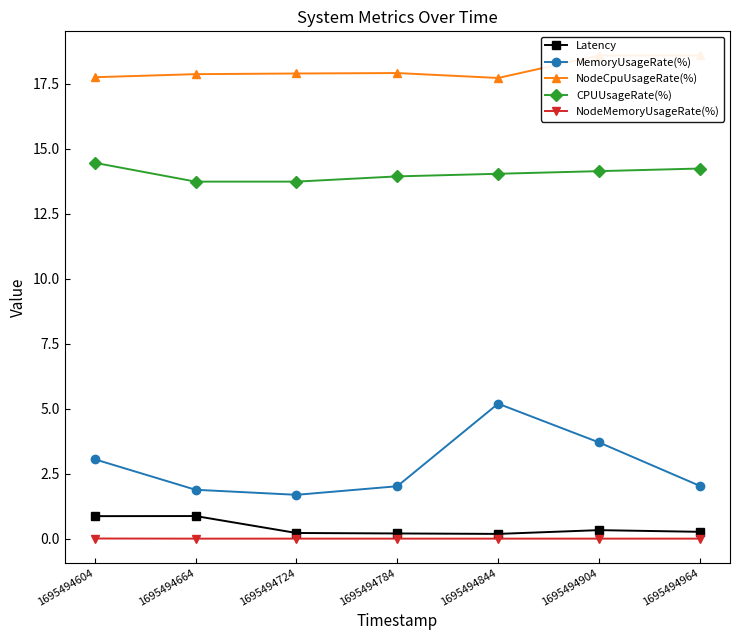

In Latency, how many points are higher than both neighbors (excluding endpoints)?

2